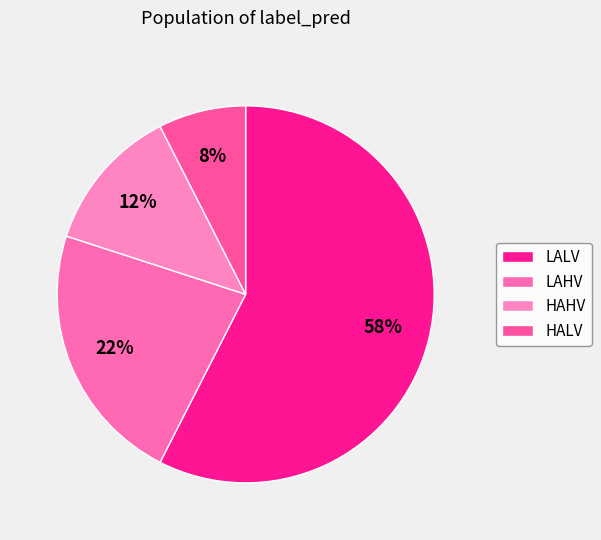

Is there a majority slice in this chart?

Yes